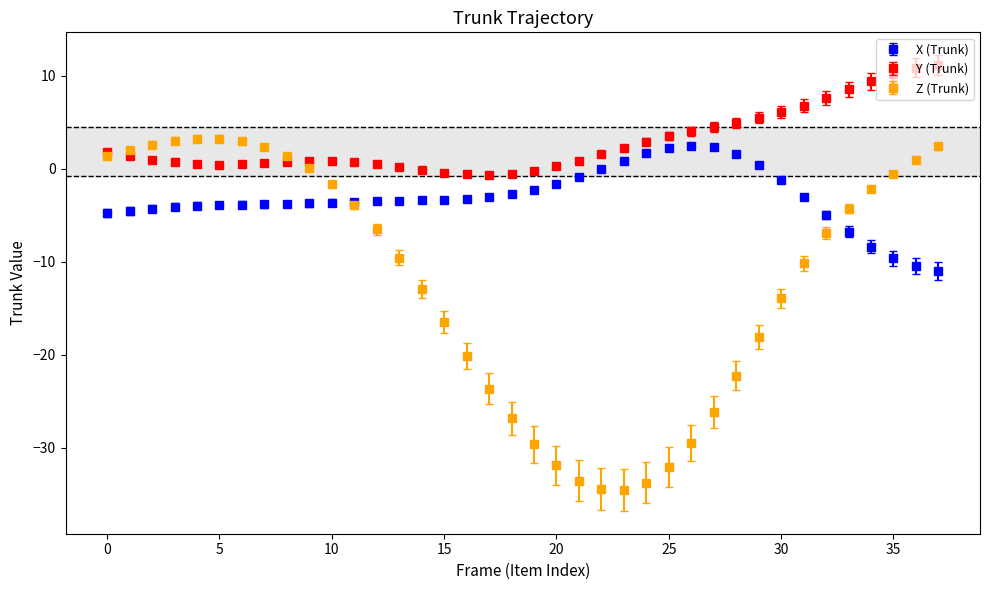

List the series in order of their overall mean, lowest first.

Z (Trunk), X (Trunk), Y (Trunk)